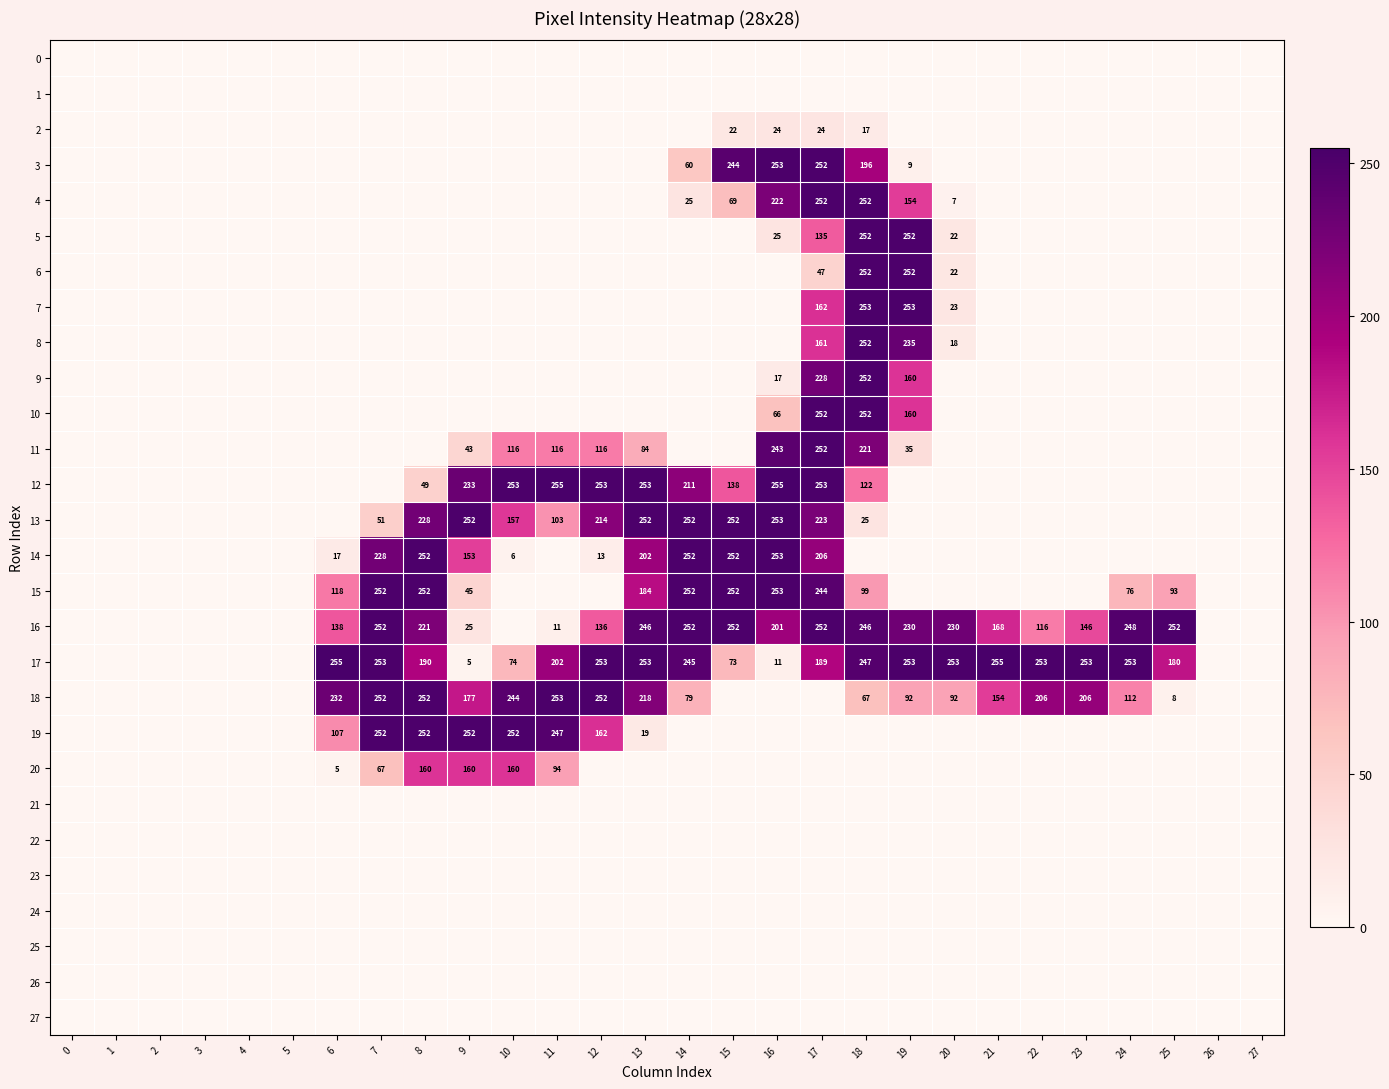

Is the value of 27 at 6 greater than the value of 24 at 13?

No